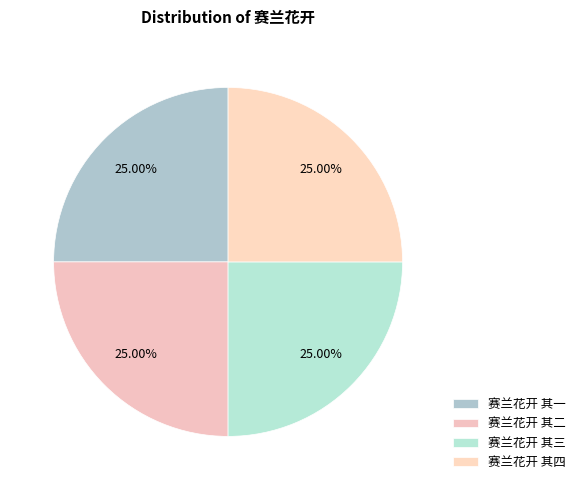

Count the number of slices in the pie.

4